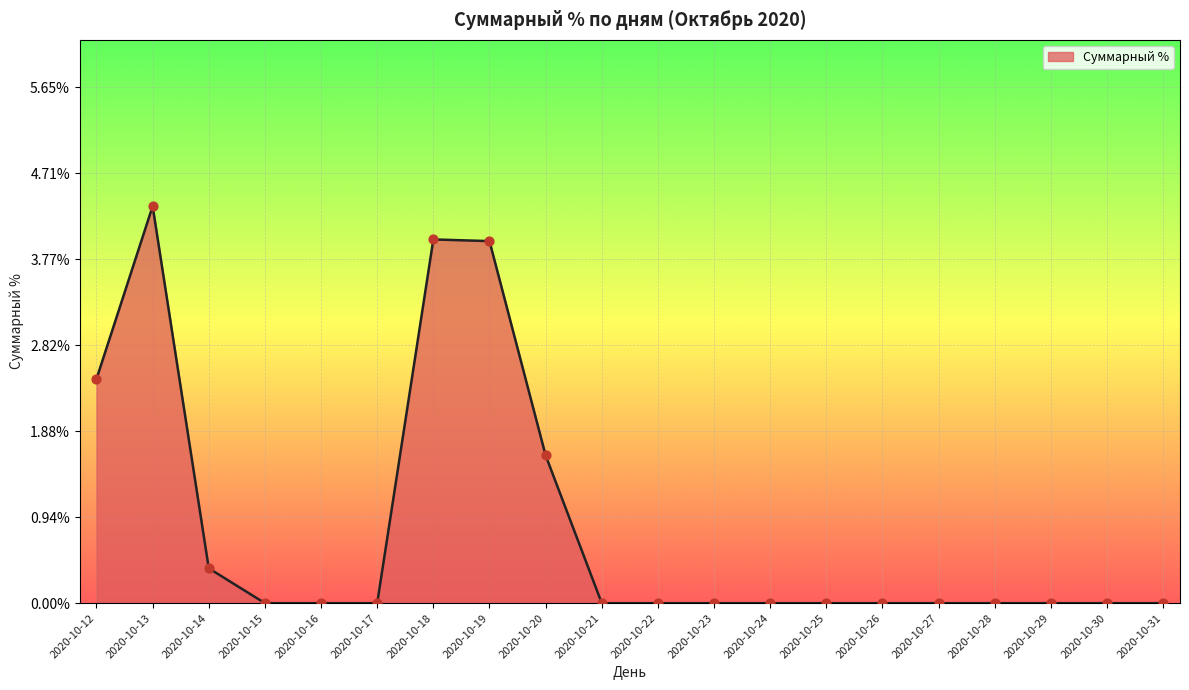

What is the change in value from 2020-10-13 to 2020-10-31?

-4.3